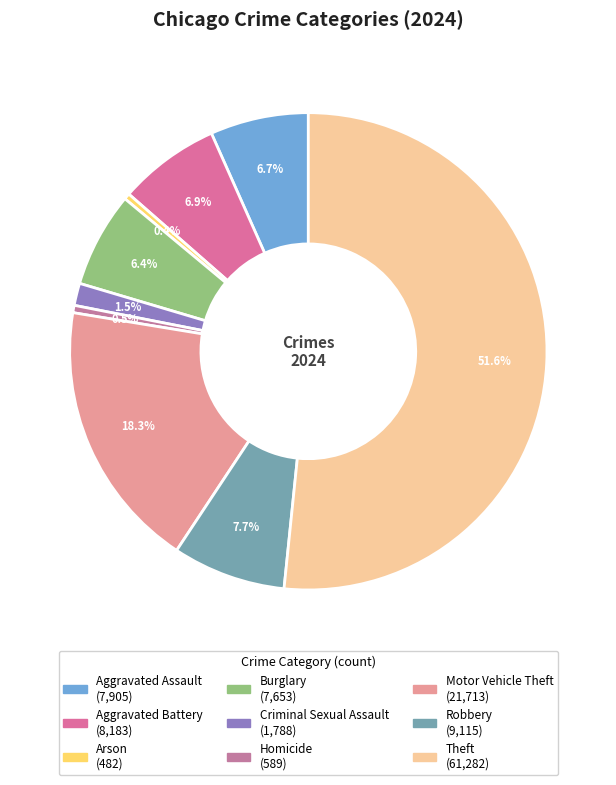

True or false: Burglary accounts for 1% of the total.

False